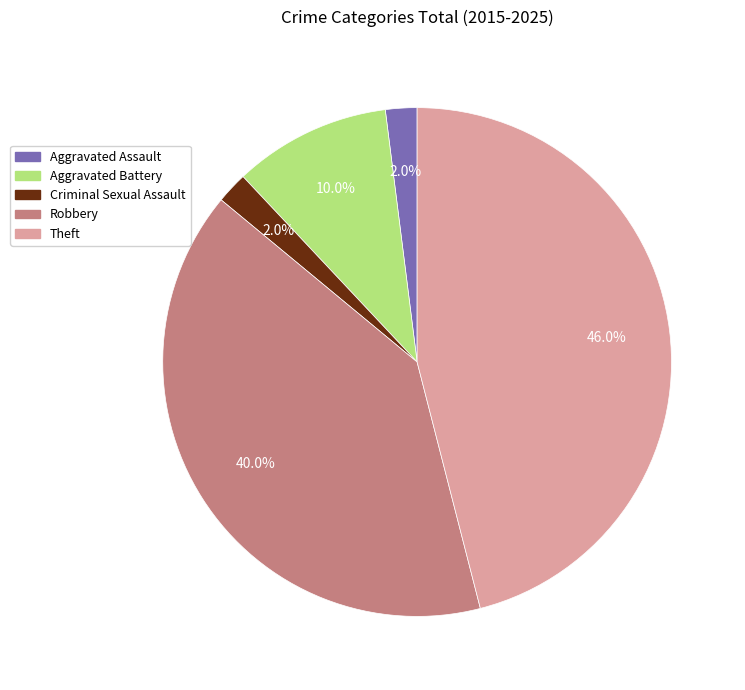

How much of the chart is everything except Aggravated Assault?

98.0%